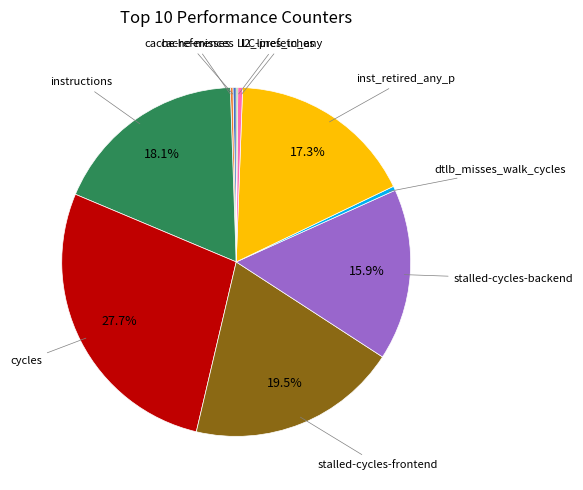

Is there a majority slice in this chart?

No